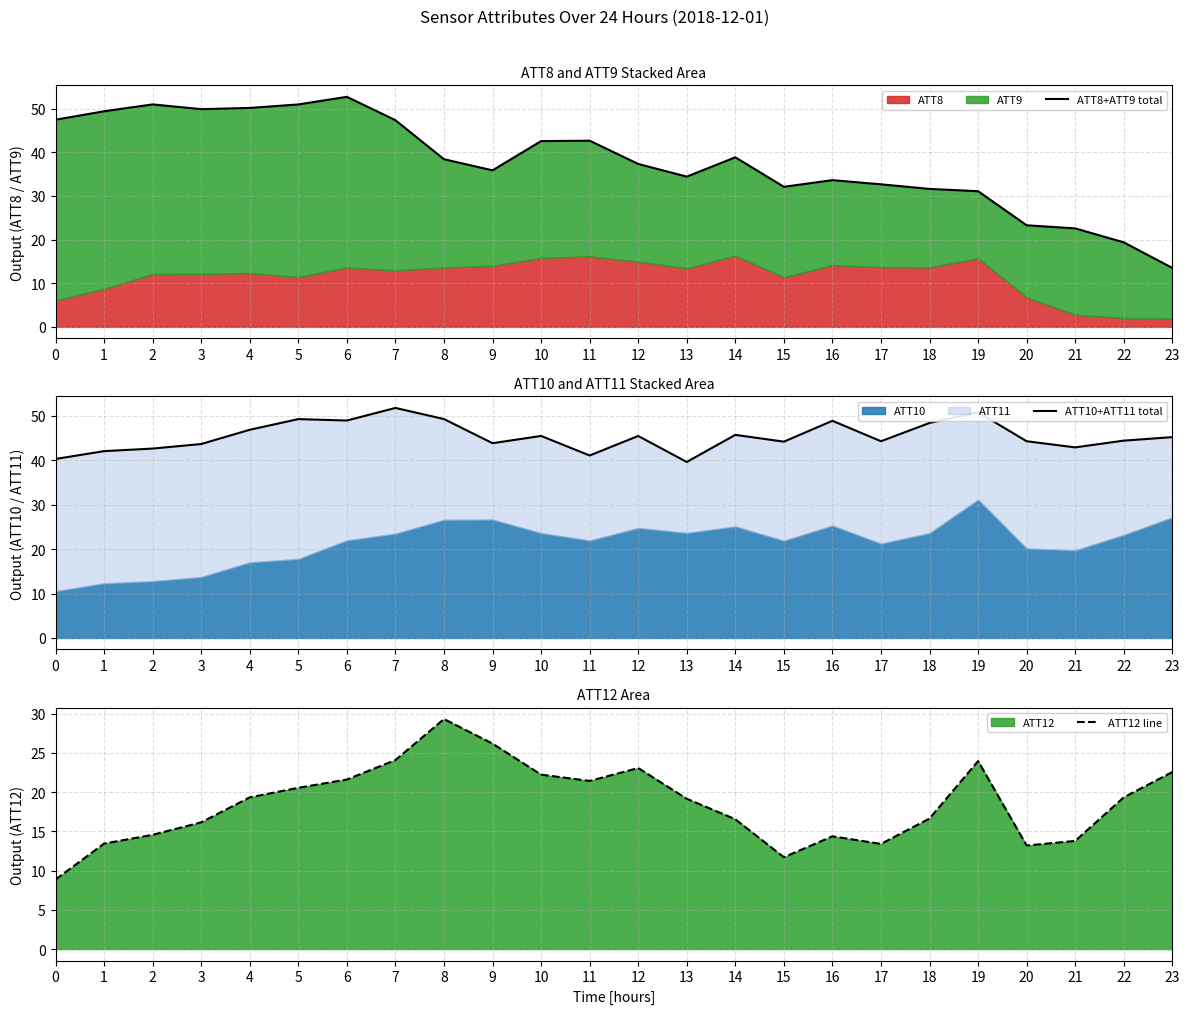

List the labels in order of ATT8+ATT9 total value, largest first.

6, 2, 5, 4, 3, 1, 0, 7, 11, 10, 14, 8, 12, 9, 13, 16, 17, 15, 18, 19, 20, 21, 22, 23